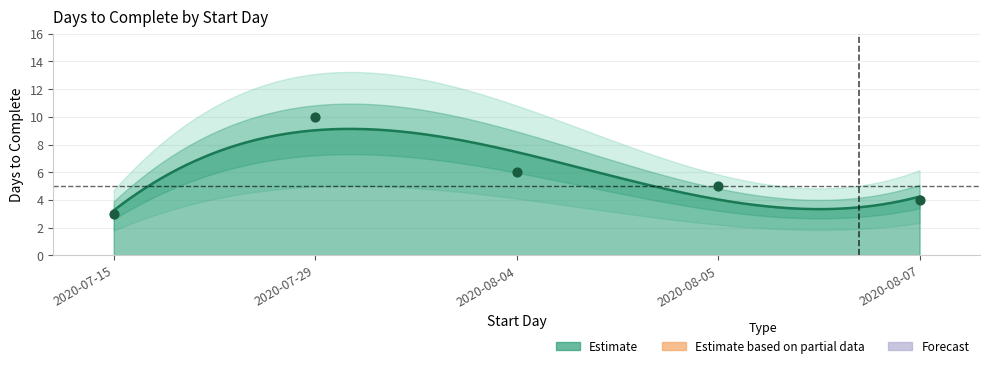

What is the ratio of the value at 2020-08-04 to the value at 2020-07-15?

2.0